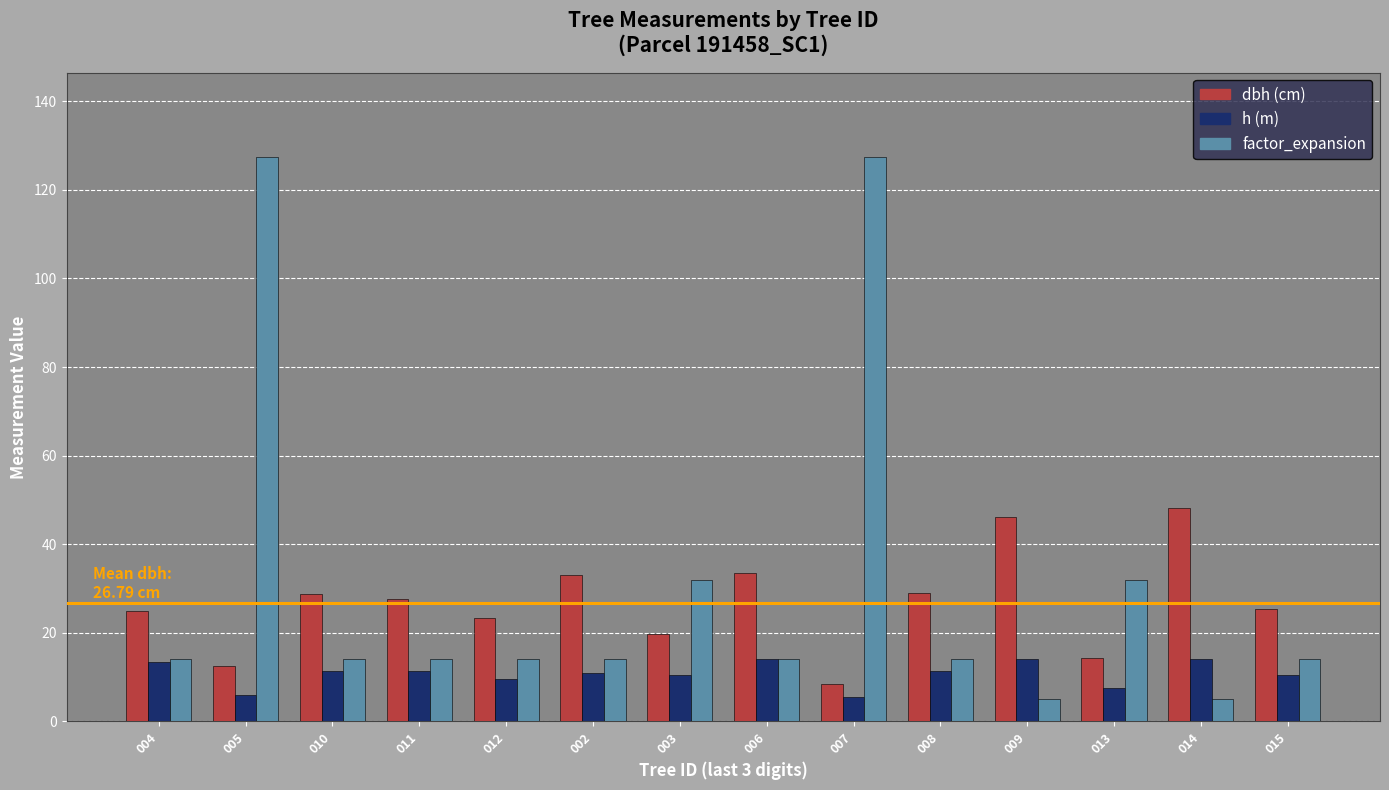

What is the difference between the highest and lowest values at 014?

43.0